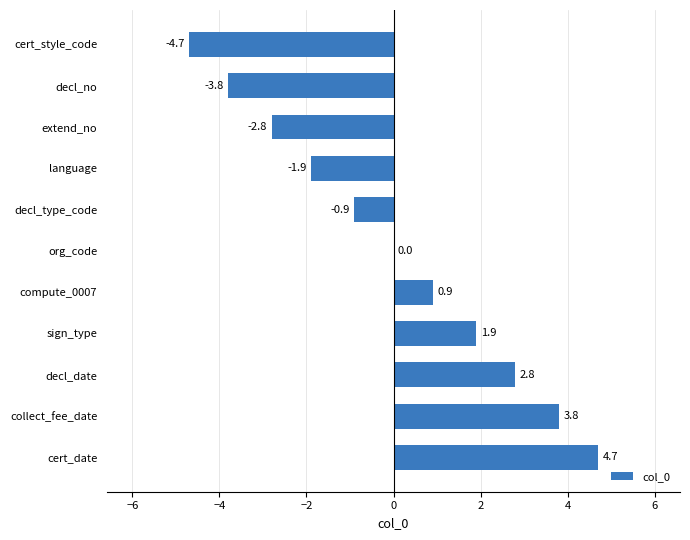

What is the sum of the values at sign_type and compute_0007?

2.8